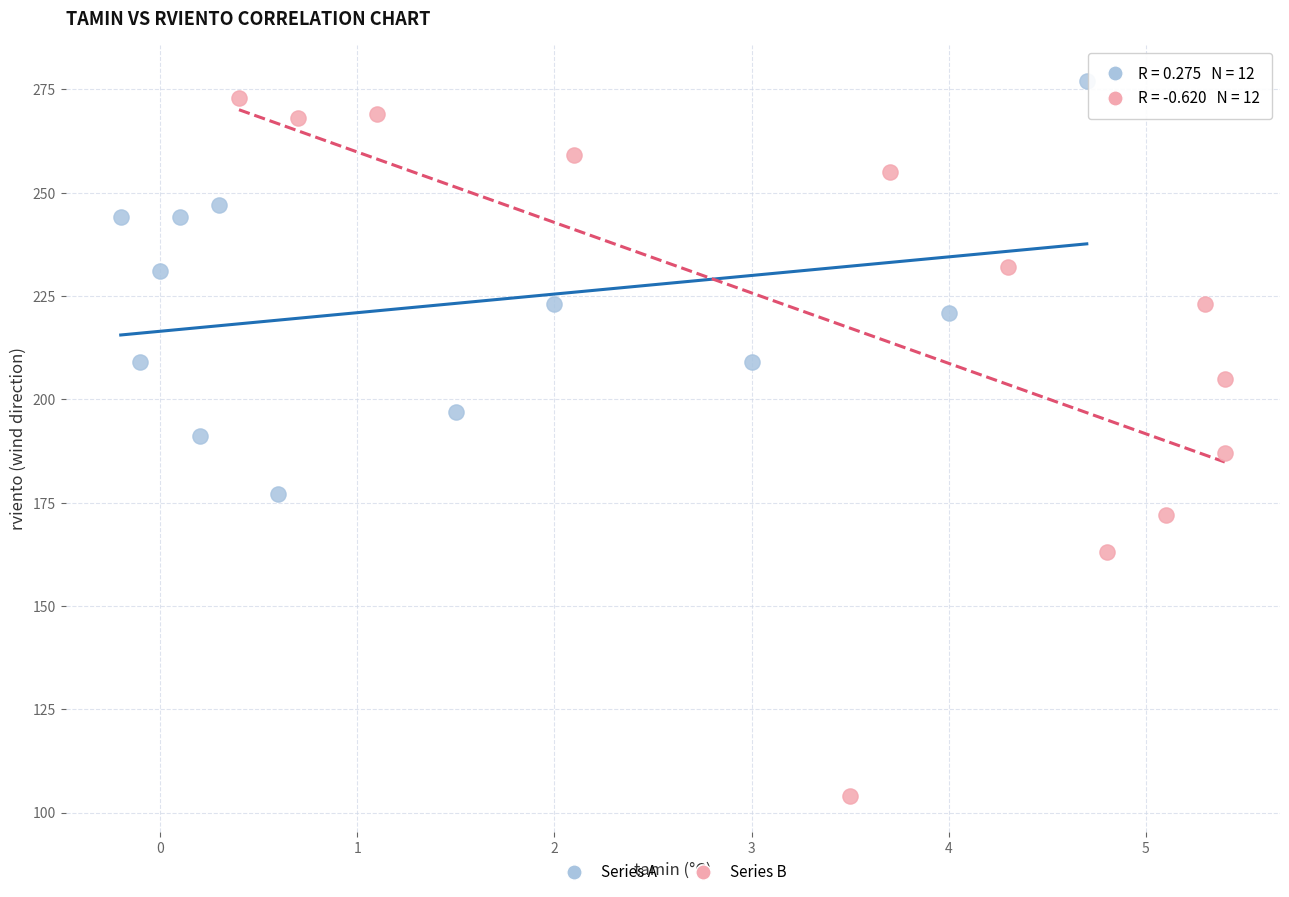

Which series has the largest Y range (max minus min)?

Series B